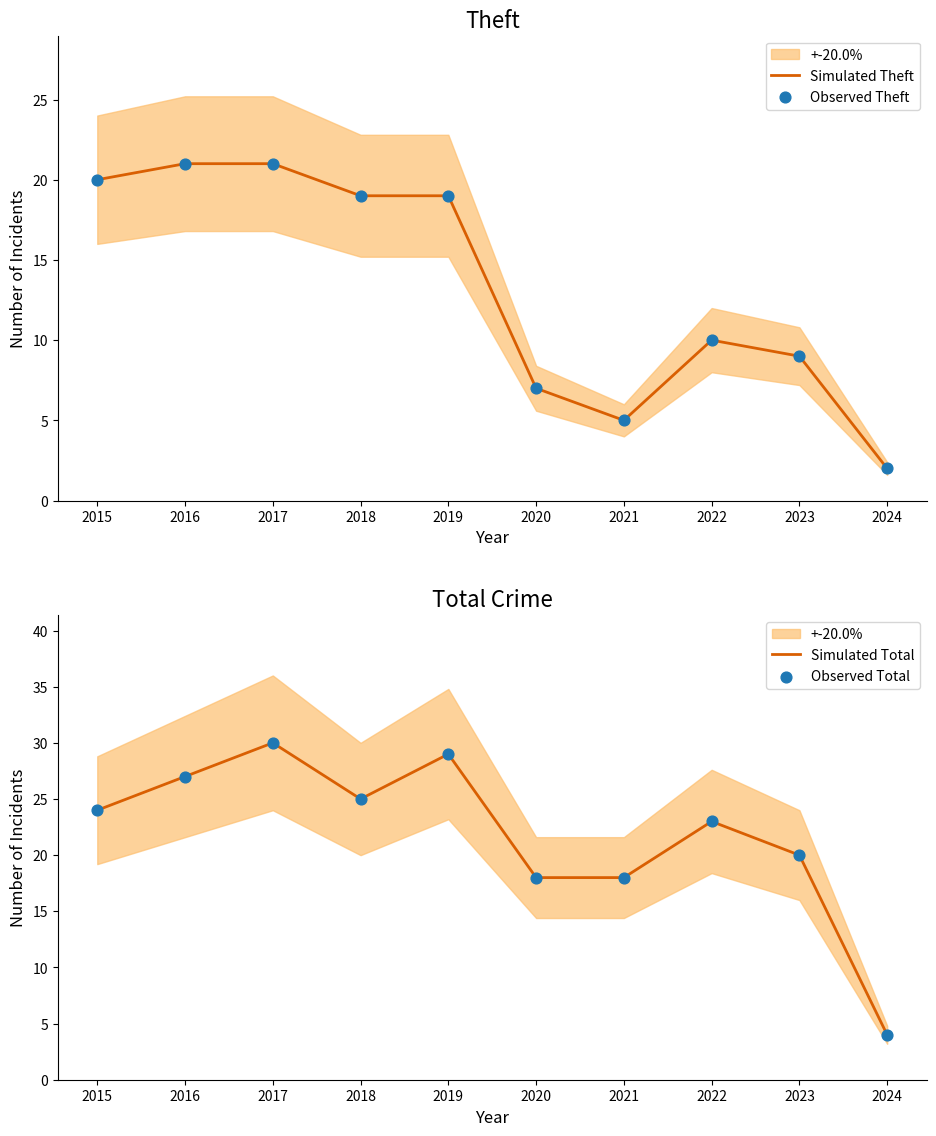

Which series has the largest total across all categories?

Simulated Total